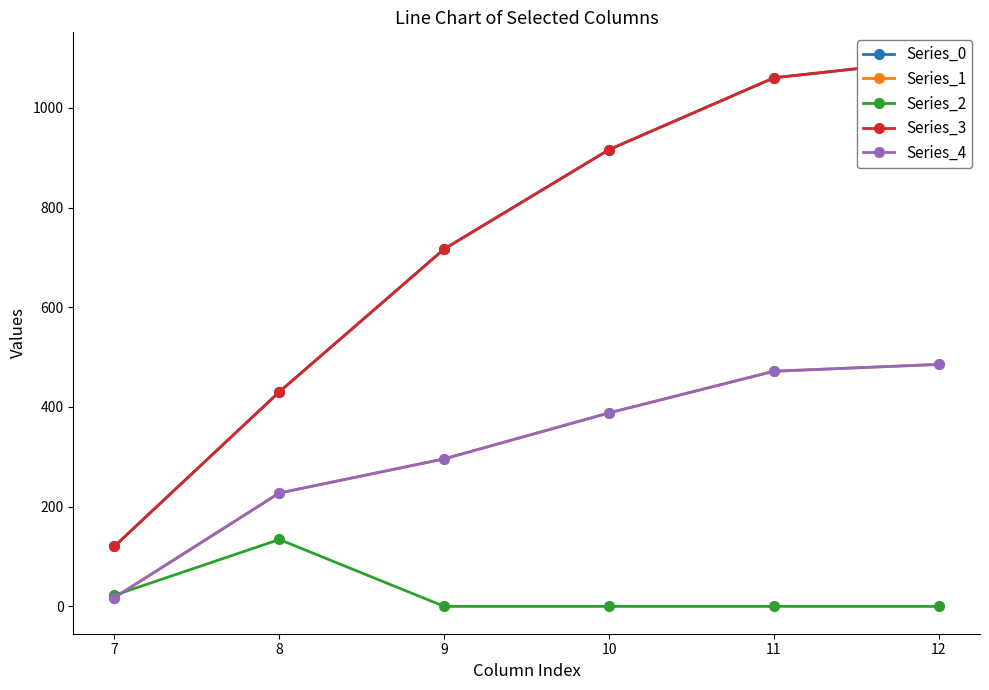

True or false: Series_4 and Series_3 intersect in this chart.

False